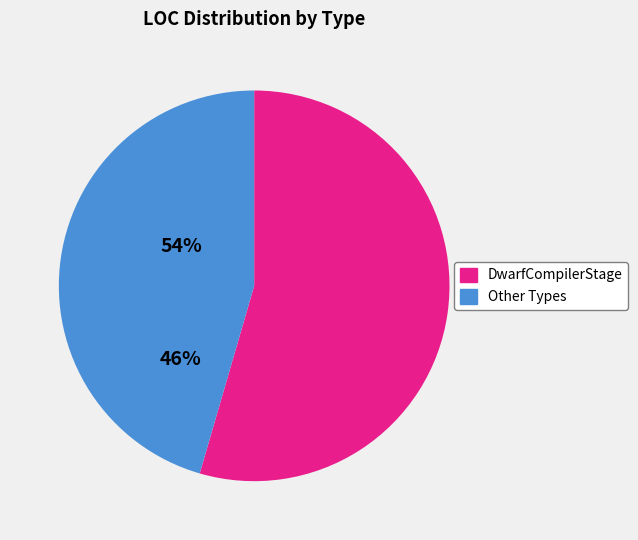

Is there any slice that represents more than half of the pie?

Yes